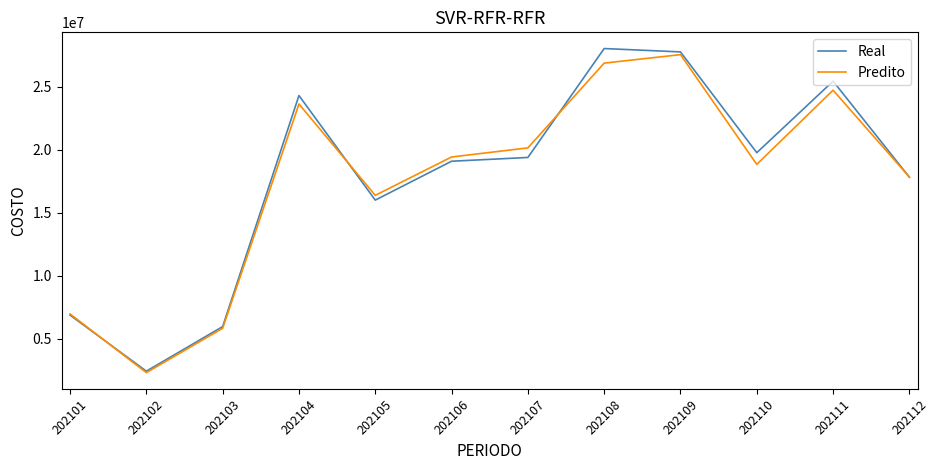

True or false: Predito and Real intersect in this chart.

True